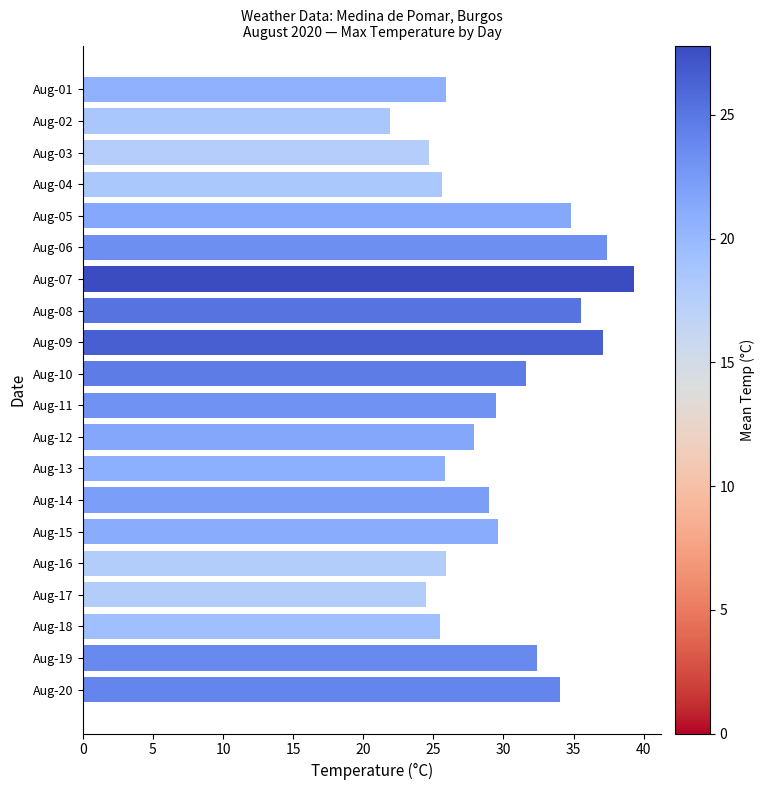

Approximately how many times larger is the value at Aug-14 compared to Aug-07?

0.7